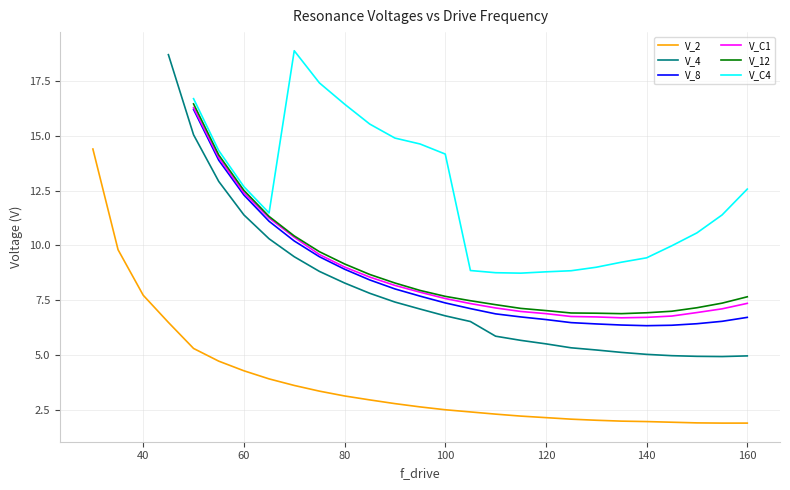

The V_4 series shows 6.5 at 105. True or false?

True